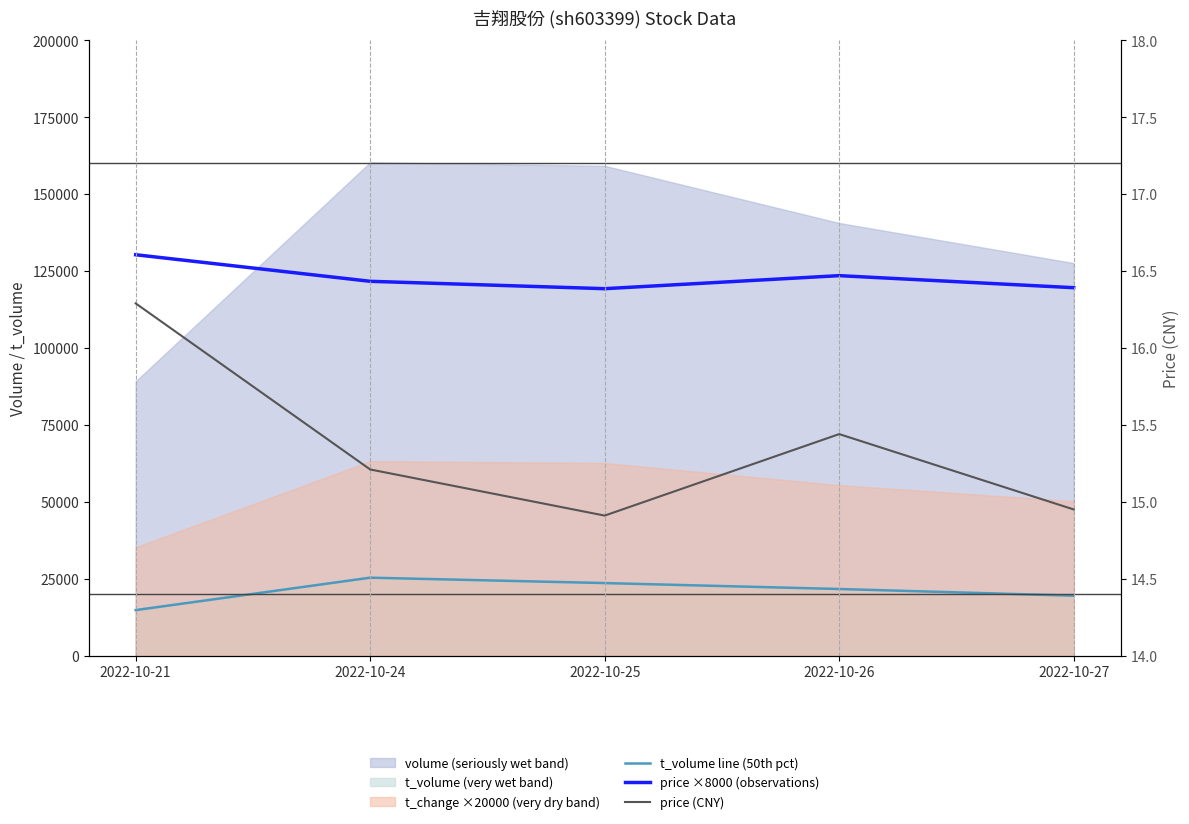

True or false: price (CNY) has a value of 4.4 at 2022-10-24.

False